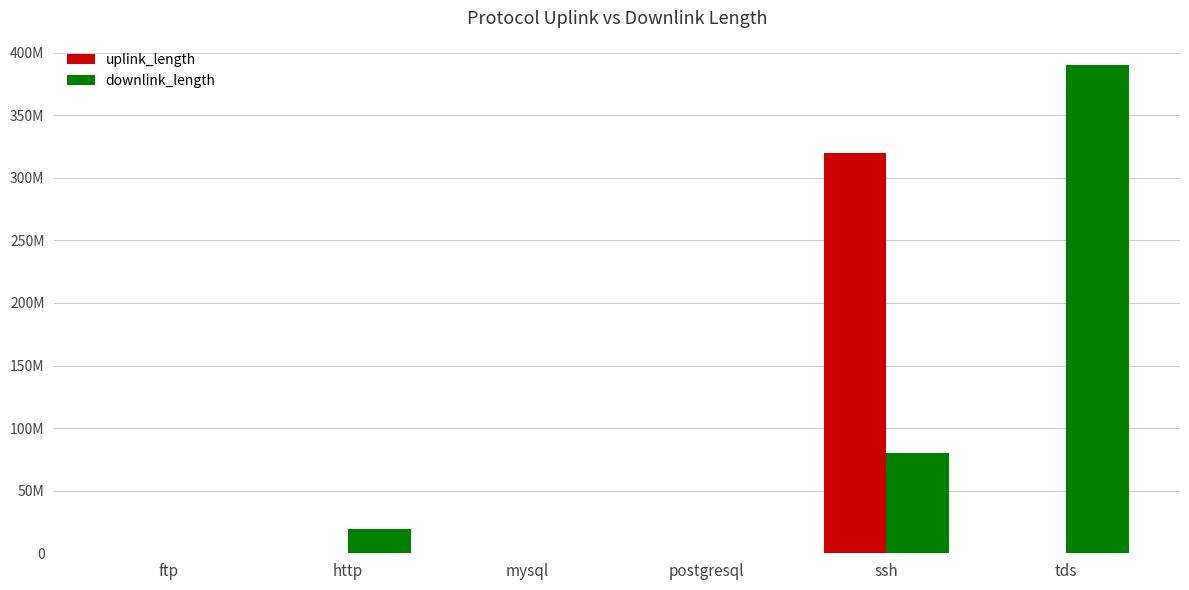

What is the smallest value displayed?

11